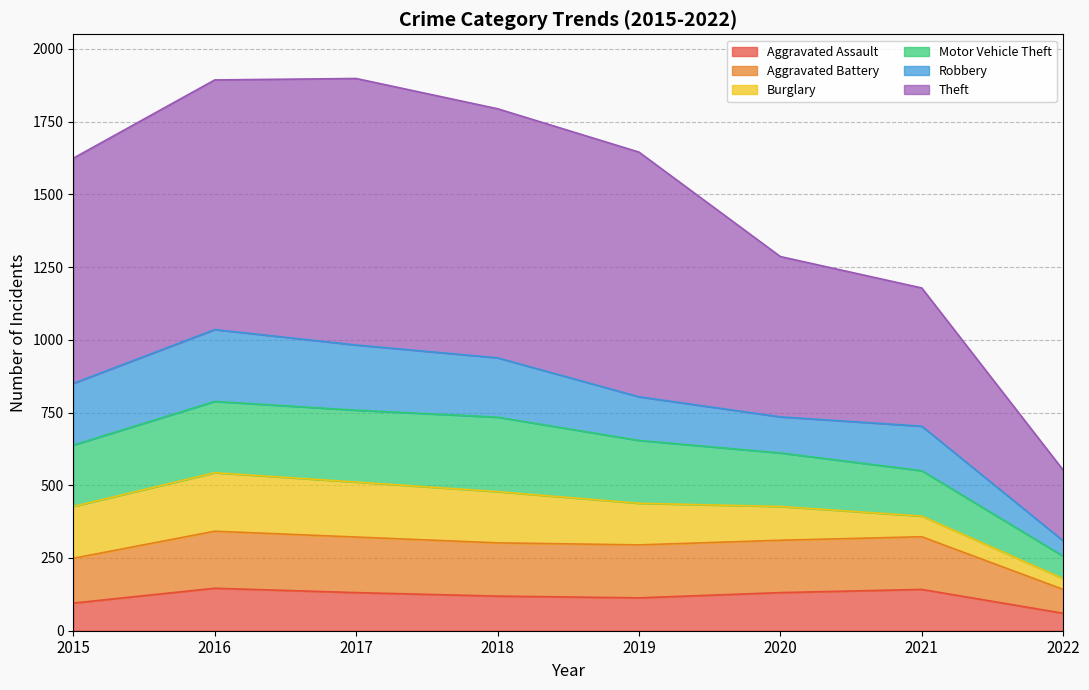

True or false: Aggravated Assault and Motor Vehicle Theft cross at least once.

False